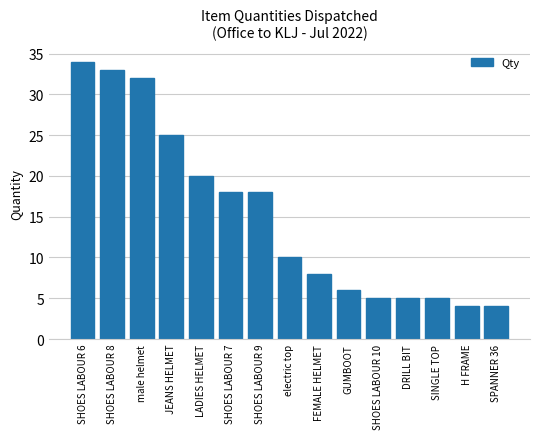

Reading left to right, transcribe all the data shown in this chart.

SHOES LABOUR 6=34	SHOES LABOUR 8=33	male helmet=32	JEANS HELMET=25	LADIES HELMET=20	SHOES LABOUR 7=18	SHOES LABOUR 9=18	electric top=10	FEMALE HELMET=8	GUMBOOT=6	SHOES LABOUR 10=5	DRILL BIT=5	SINGLE TOP=5	H FRAME=4	SPANNER 36=4